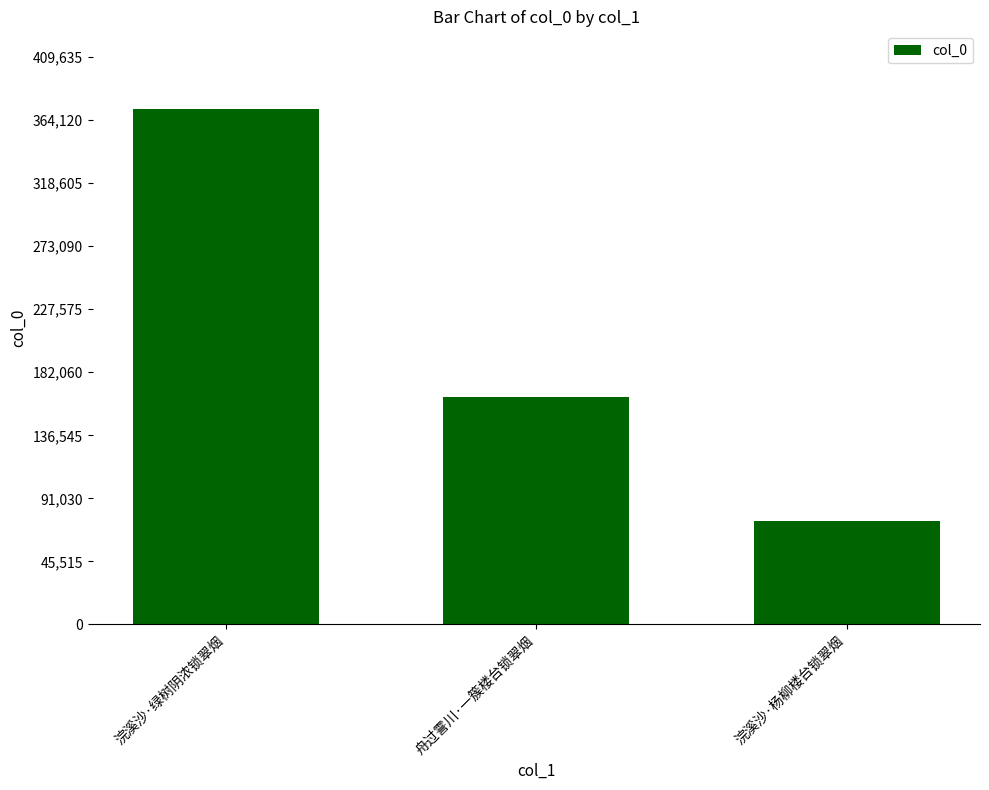

Is it true that the value at 浣溪沙·绿树阴浓锁翠烟 is 588579?

False